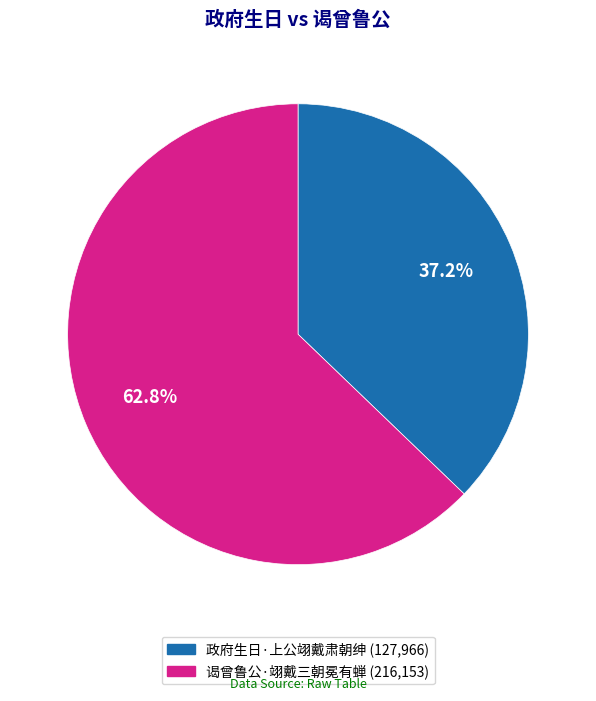

Which slice is the smallest?

政府生日·上公翊戴肃朝绅